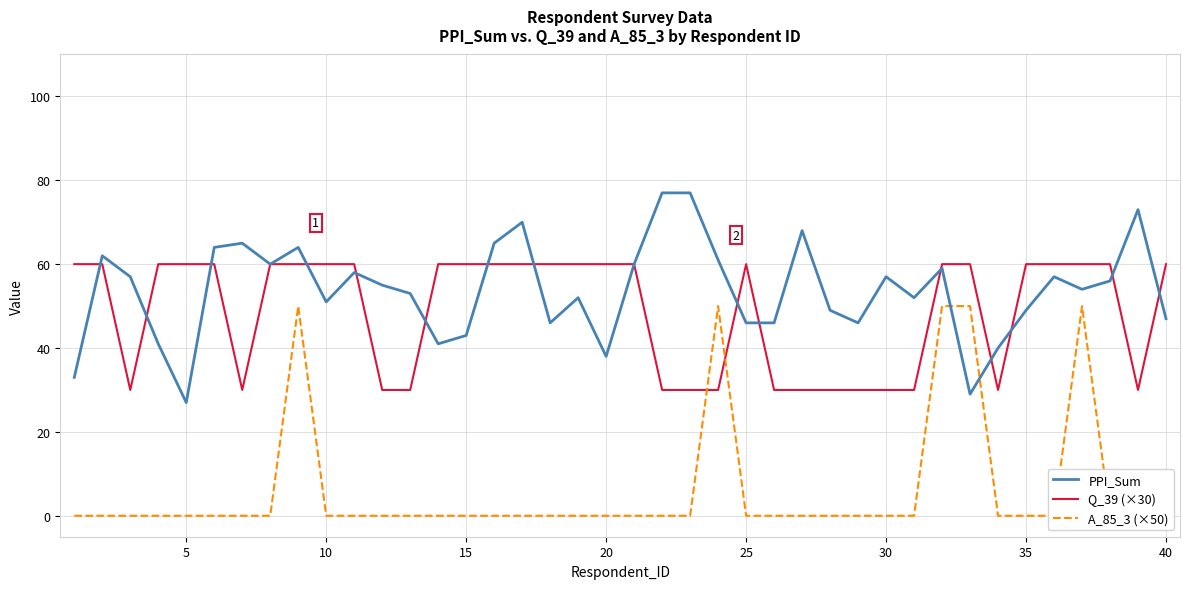

True or false: Q_39 (×30) has a value of 60 at 5.

True